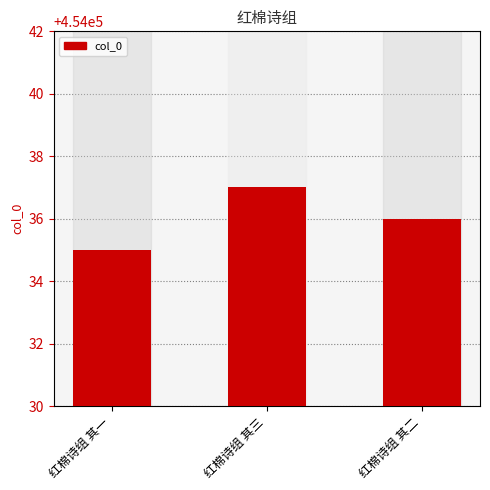

What is the value of the 1st bar from the left?

454035